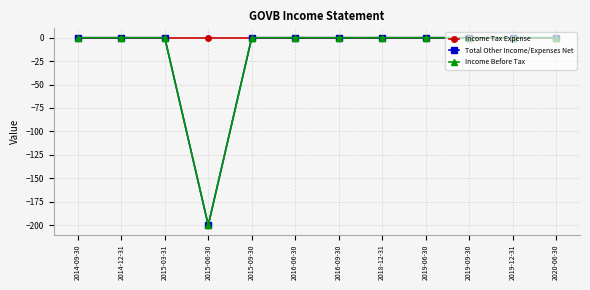

Does the chart have visible grid lines?

Yes